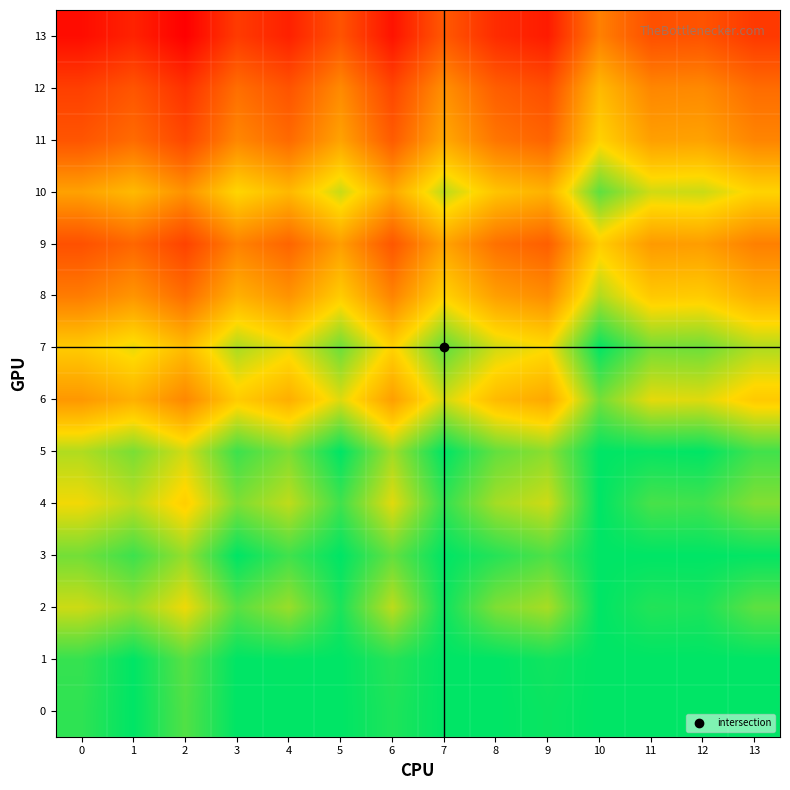

At which category does the chart reach its minimum across all series?

2